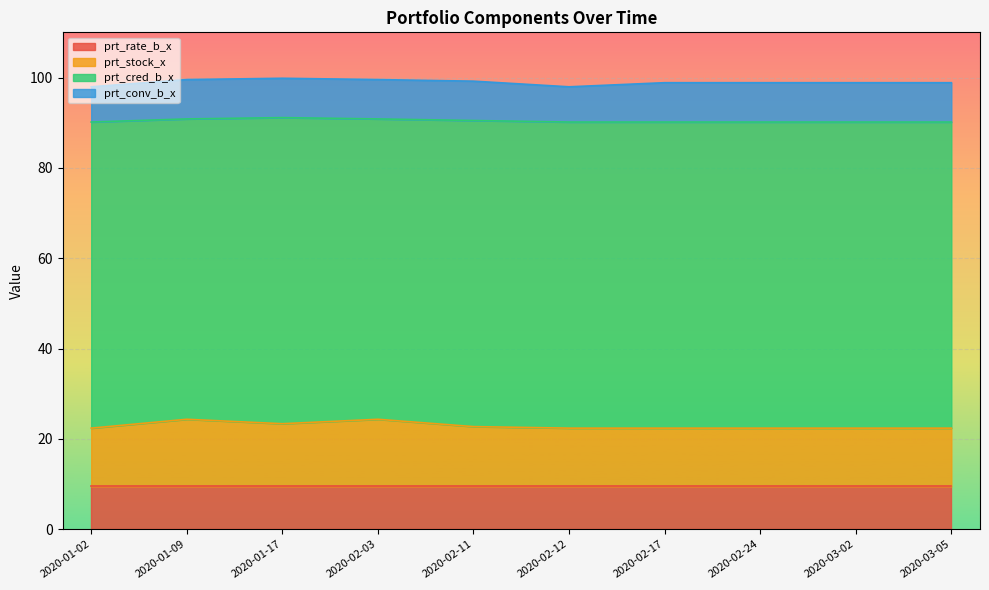

What is the sum of the prt_stock_x values at 2020-02-24 and 2020-01-09?

27.7